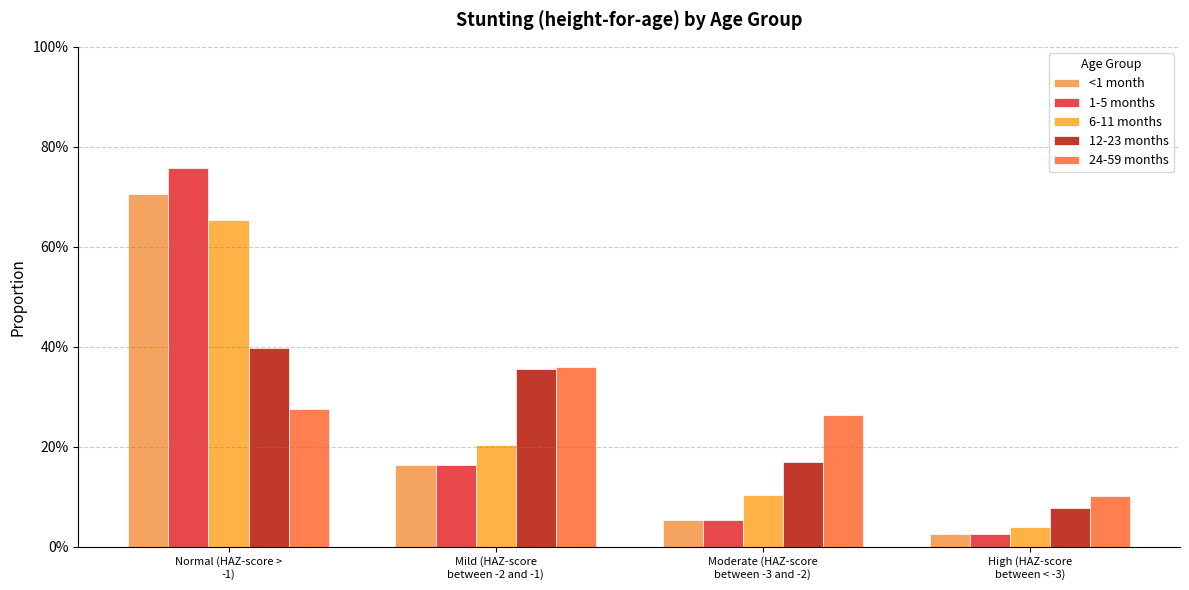

Are the bars horizontal?

No